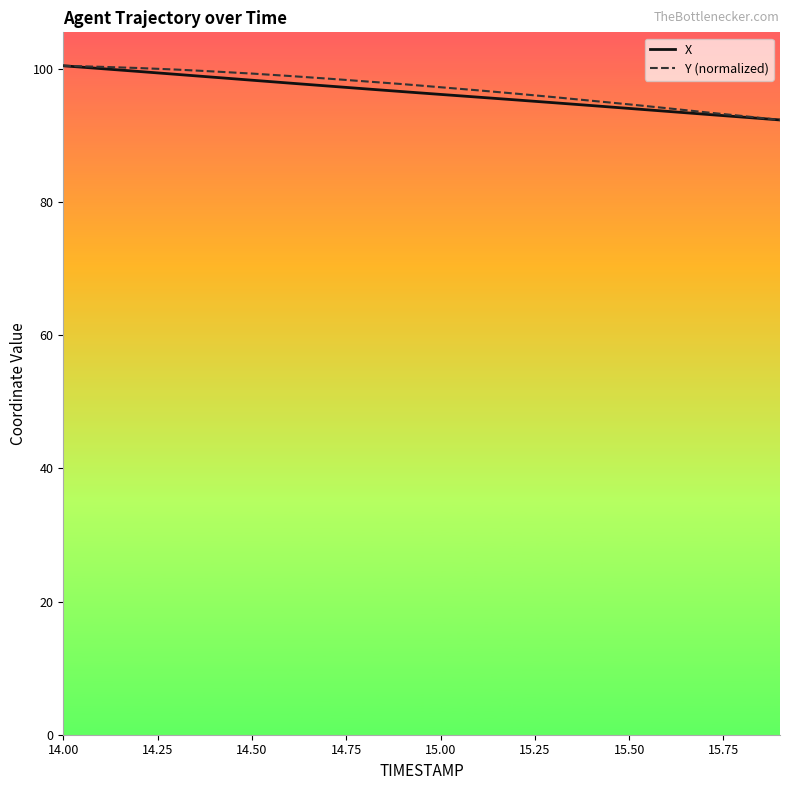

What is the lowest value of the Y (normalized) series?

92.4